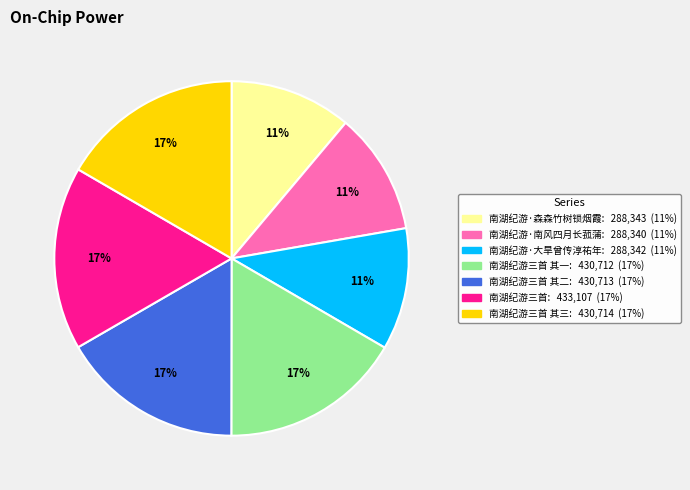

Count the number of slices in the pie.

7